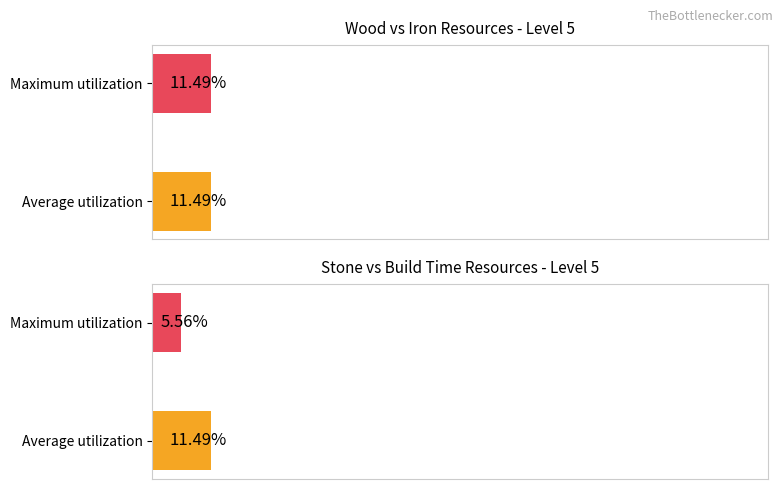

Approximately how many times larger is the value at Average utilization compared to Maximum utilization?

2.1